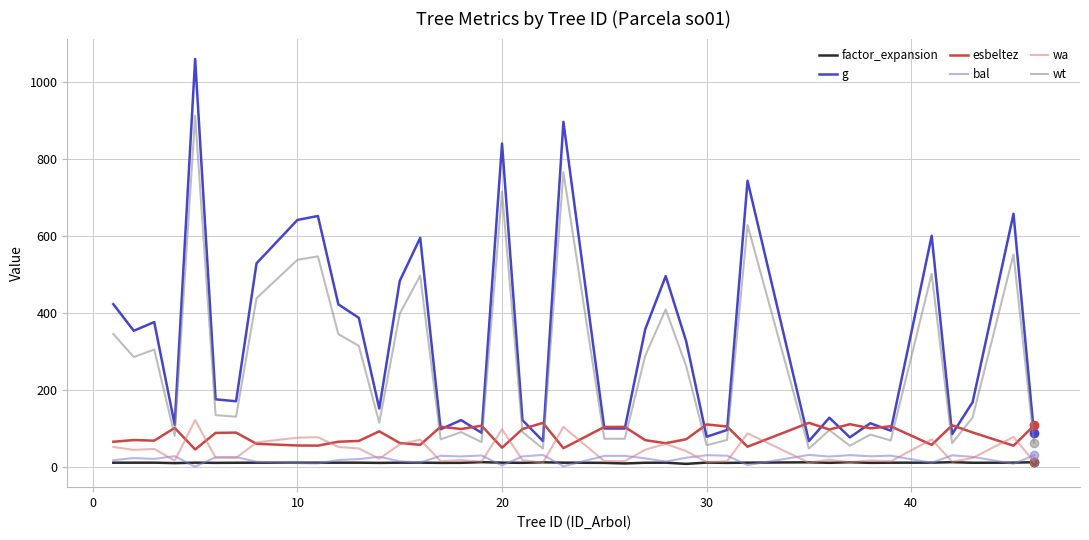

What is the maximum value for bal?

32.1